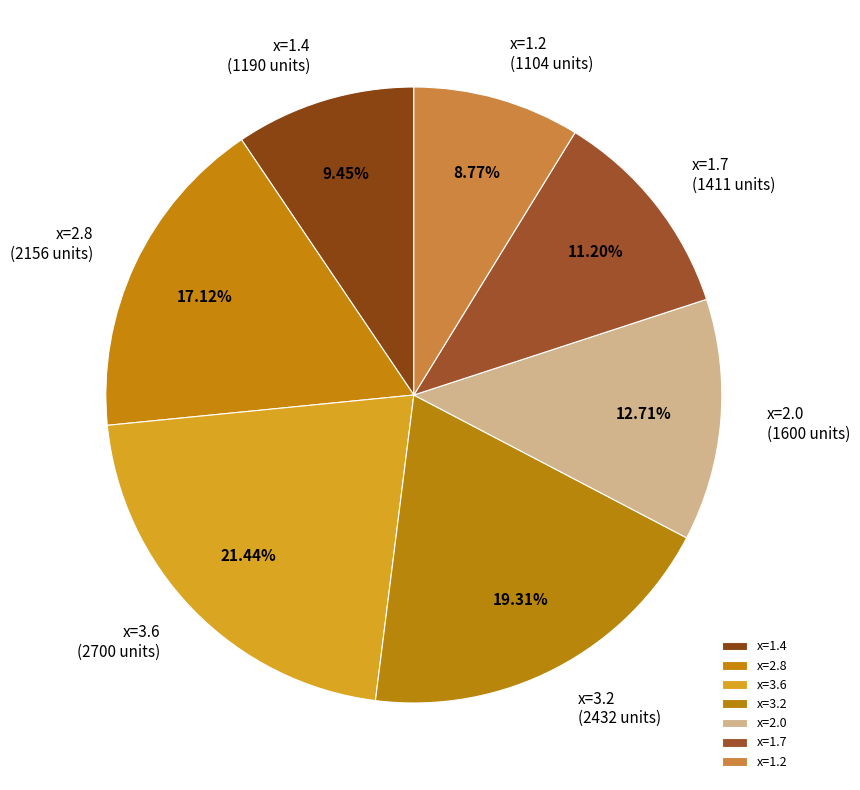

Which category has the smallest portion of the pie?

x=1.2